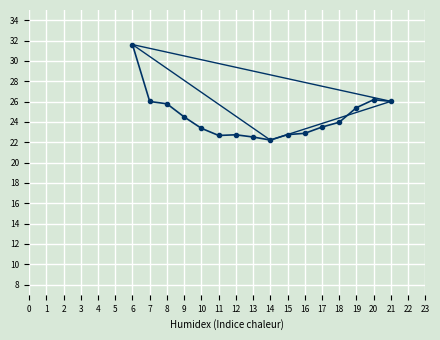

Does the chart display data point markers on the line(s)?

Yes